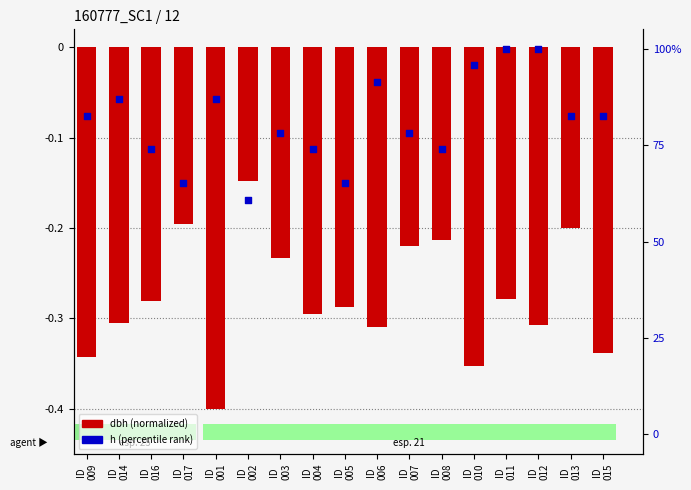

Which series reaches the minimum Y coordinate?

dbh (normalized)